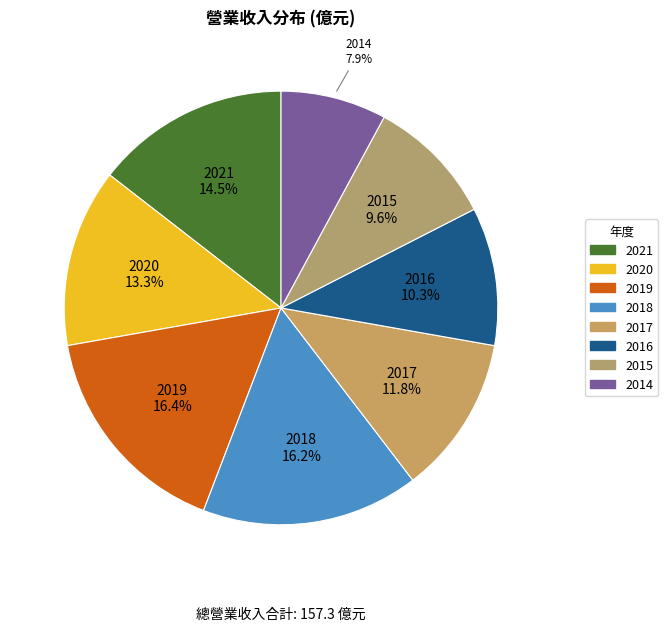

Rank the categories by value from lowest to highest.

2014, 2015, 2016, 2017, 2020, 2021, 2018, 2019